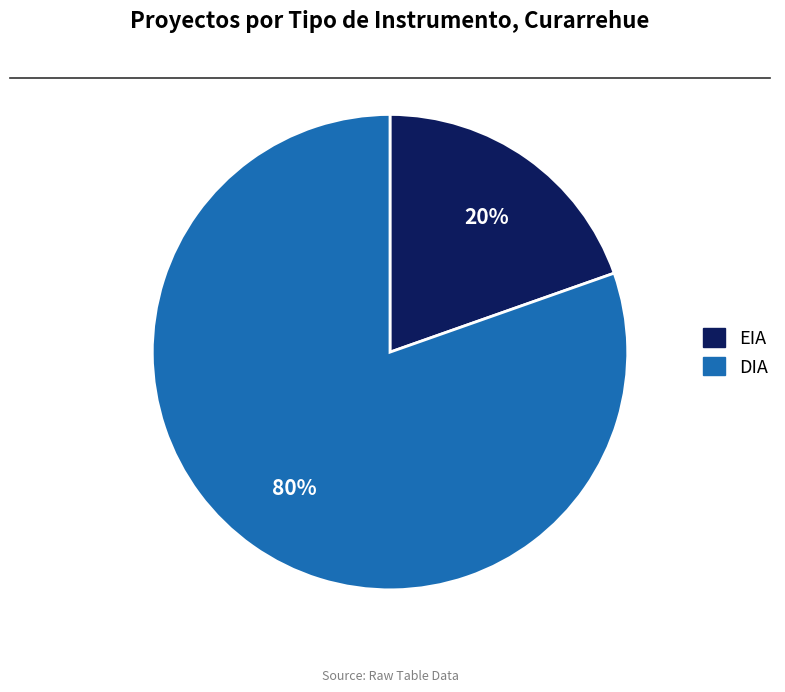

Does EIA account for over 50% of the chart?

No